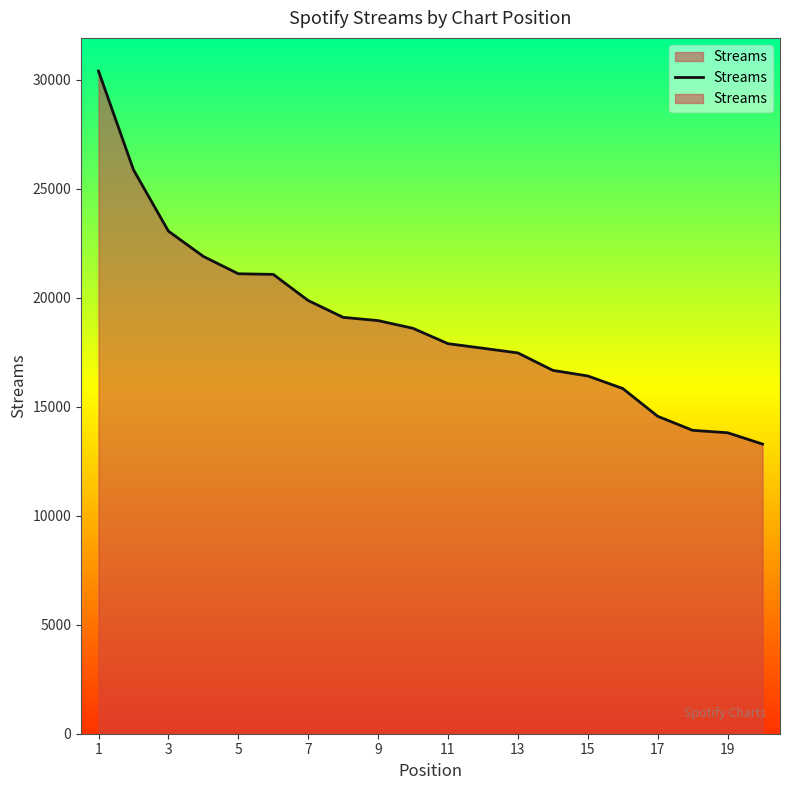

Which category has the highest value across all series?

1